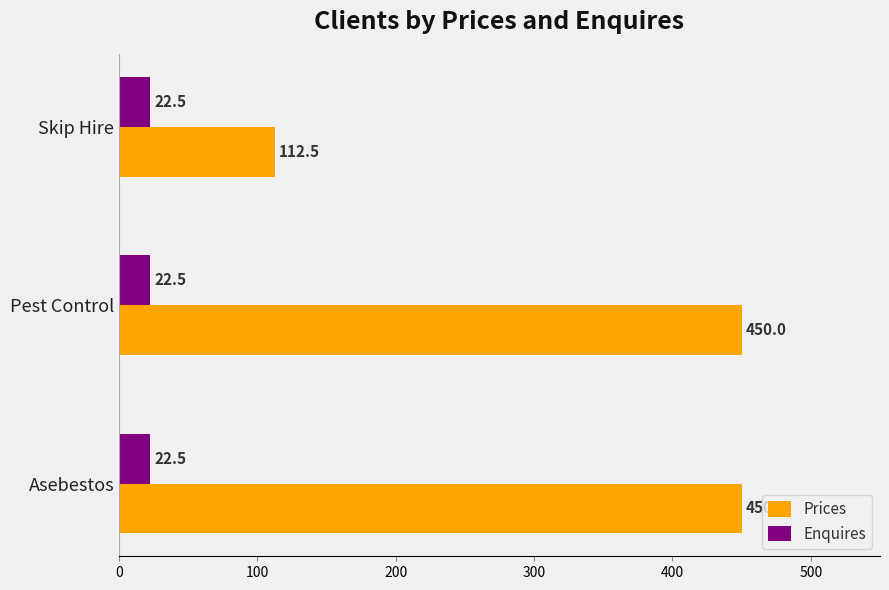

The Enquires series shows 22.5 at Skip Hire. True or false?

True